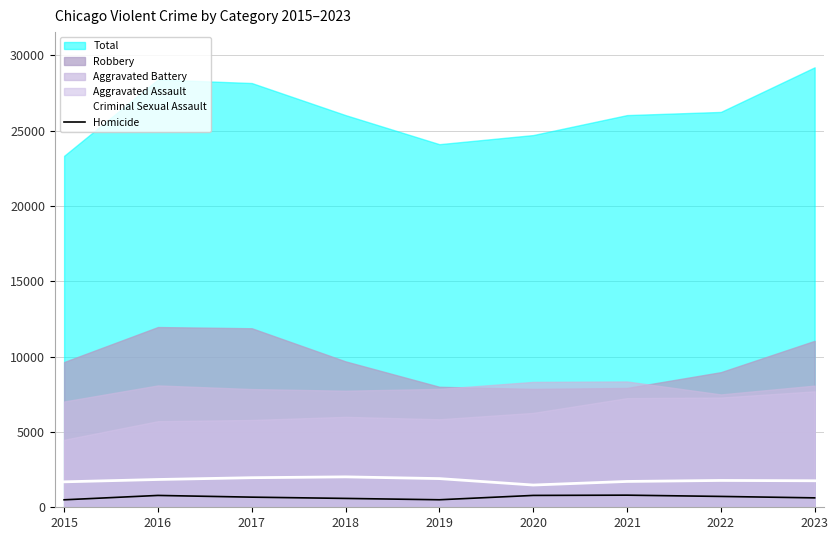

What value does the Criminal Sexual Assault series have at 2019, to the nearest 100?

1900